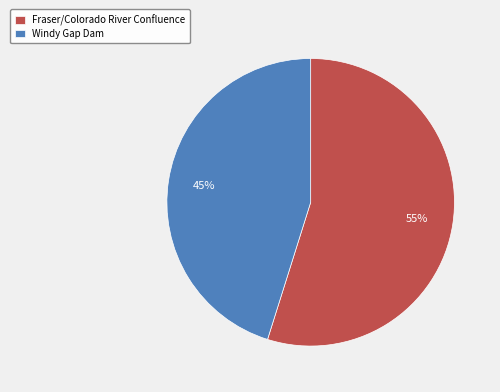

What is the largest slice in the pie chart?

Fraser/Colorado River Confluence